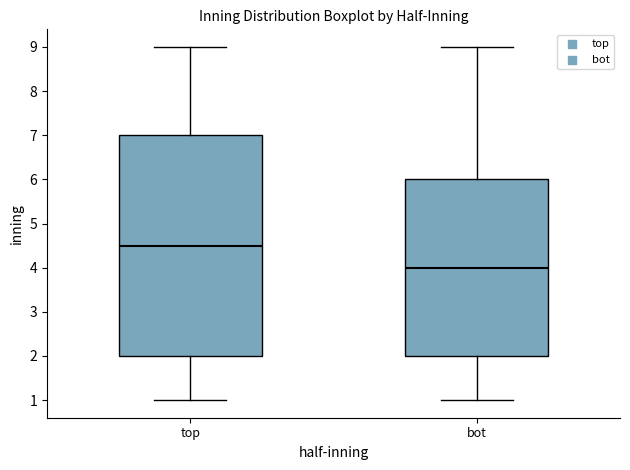

Which box has the highest median line?

top